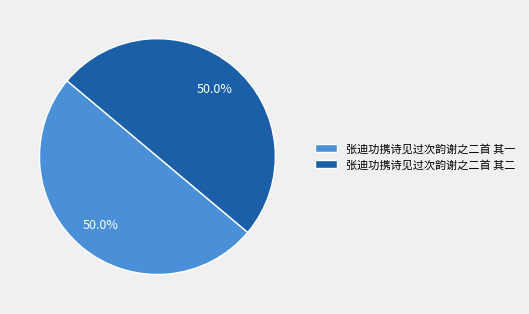

Is the sum of 张迪功携诗见过次韵谢之二首 其二 and 张迪功携诗见过次韵谢之二首 其一 greater than half?

Yes